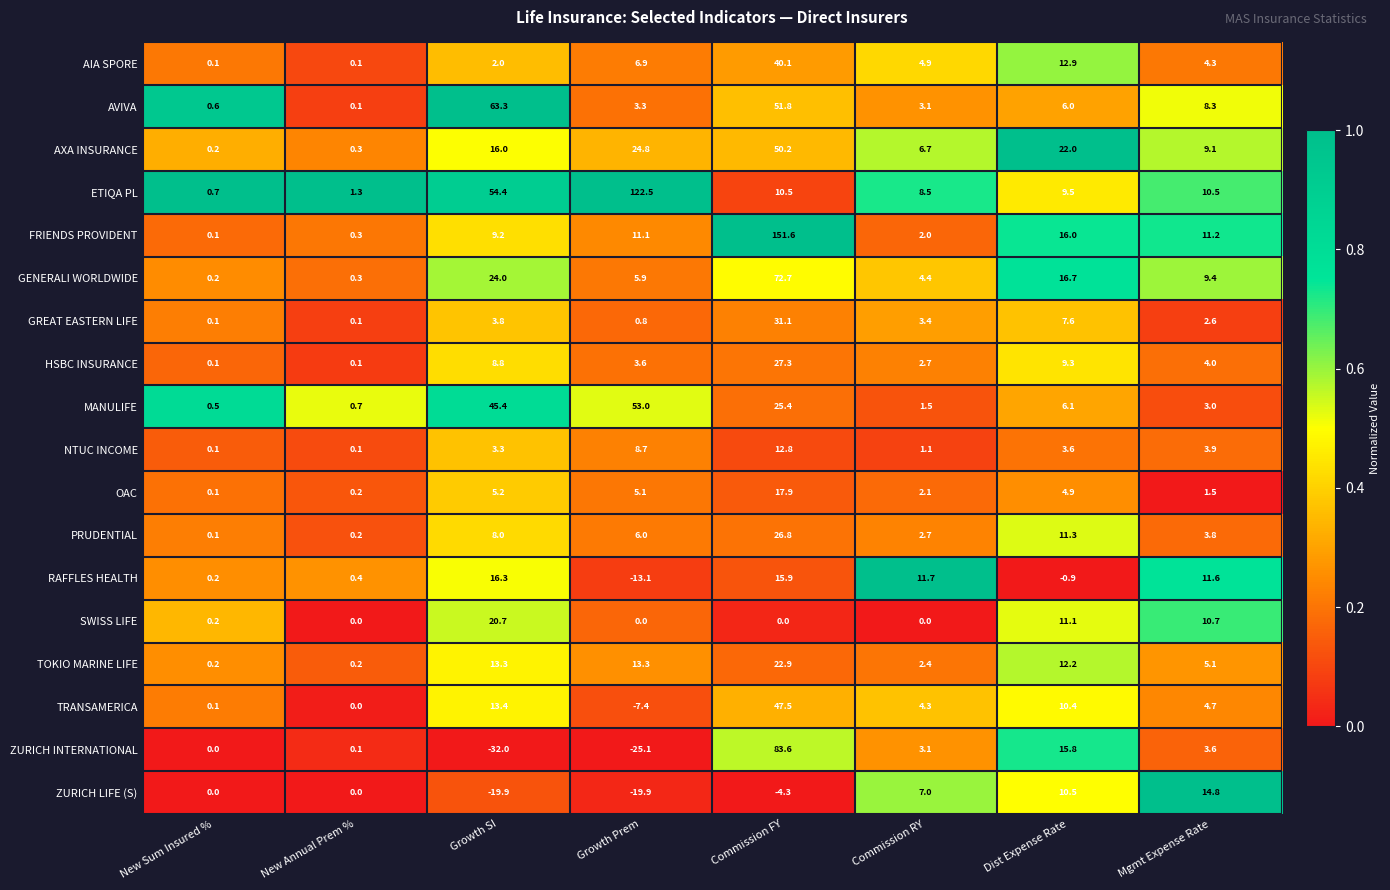

At how many categories does at least one series exceed 0?

8